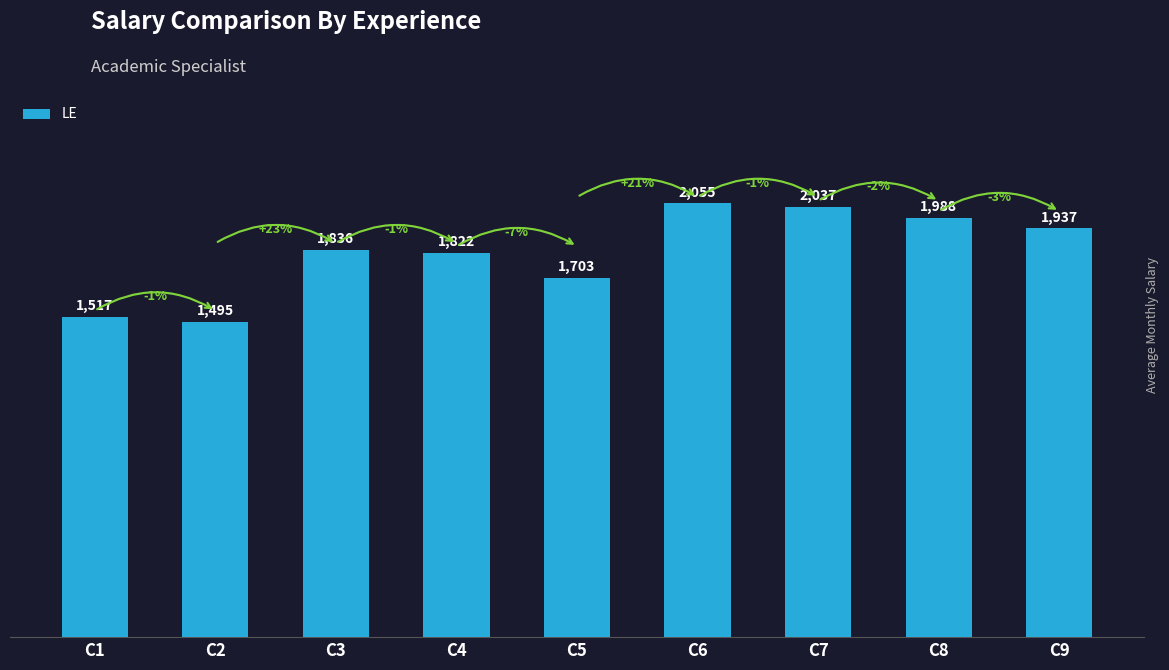

What is the value of the 8th bar from the left?

1988